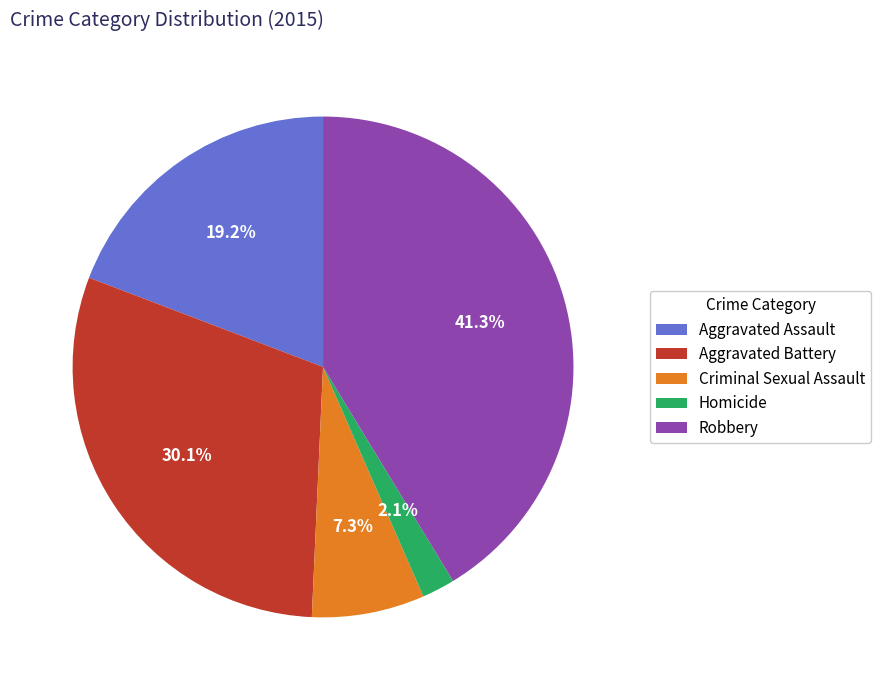

Is there any slice that represents more than half of the pie?

No